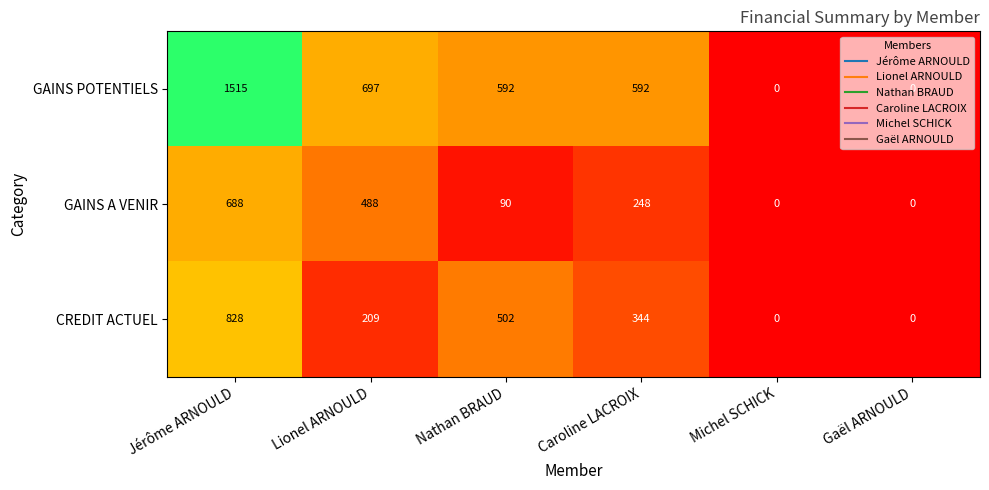

The GAINS POTENTIELS series shows 194 at Lionel ARNOULD. True or false?

False